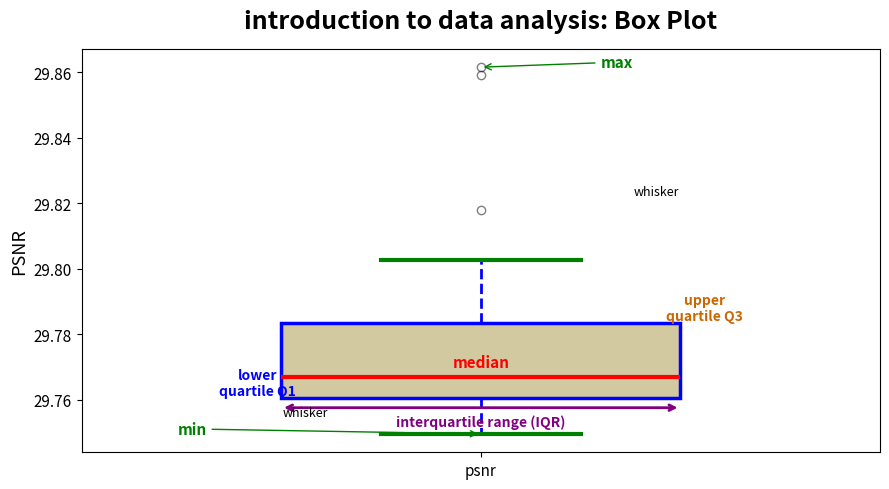

Transcribe this box plot: give where the median line is, the range the box spans, and where the two whiskers end, as read against the y-axis. The values are not printed on the chart, so give them approximately, as read against the axis.

median 29.766, box 29.760 to 29.784, whiskers 29.750 to 29.802